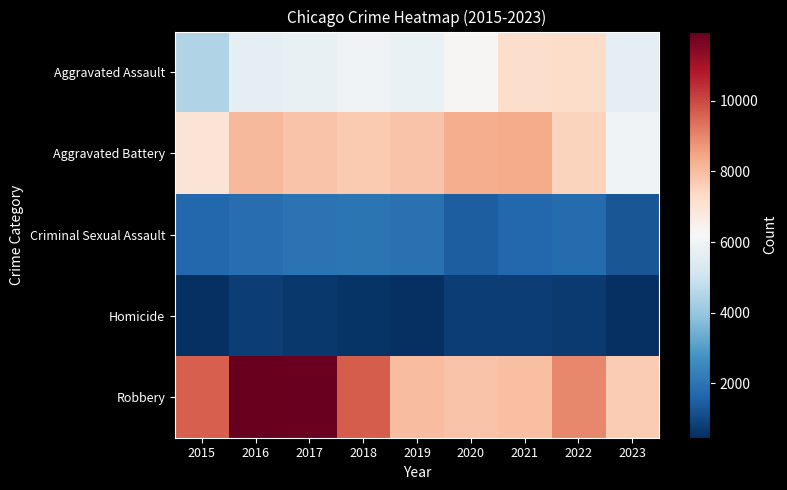

What is the difference between the highest and lowest values at 2020?

7533